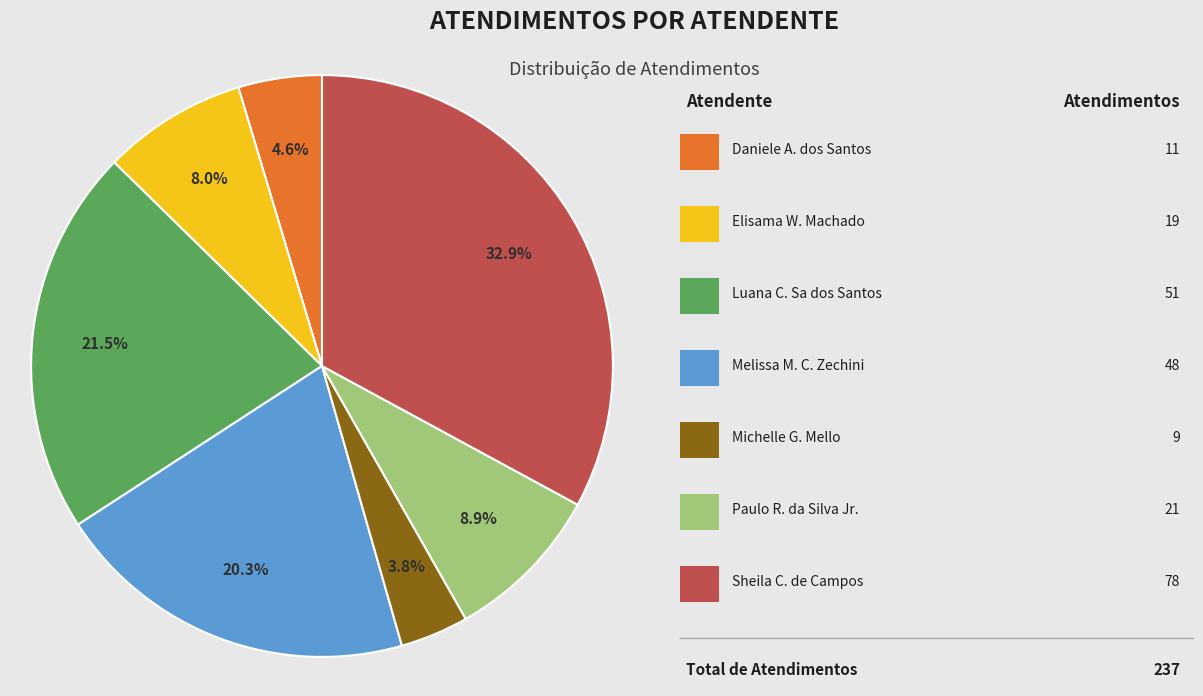

Is there any slice that represents more than half of the pie?

No